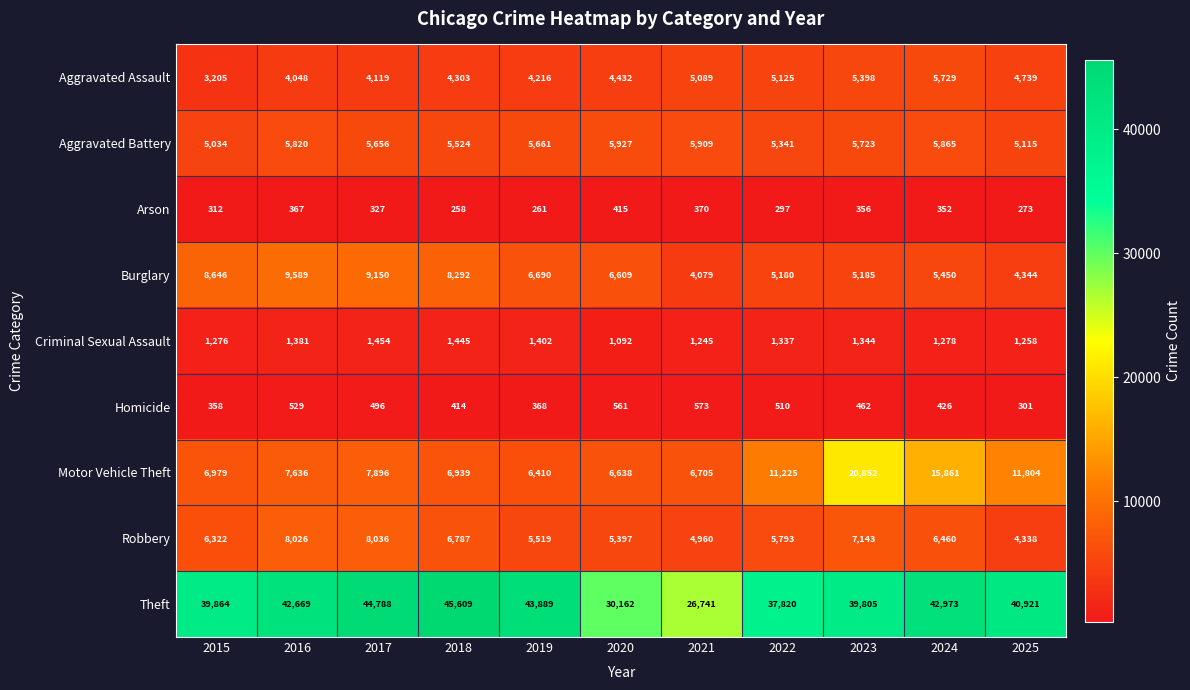

The value of Arson at 2019 is 261. True or false?

True